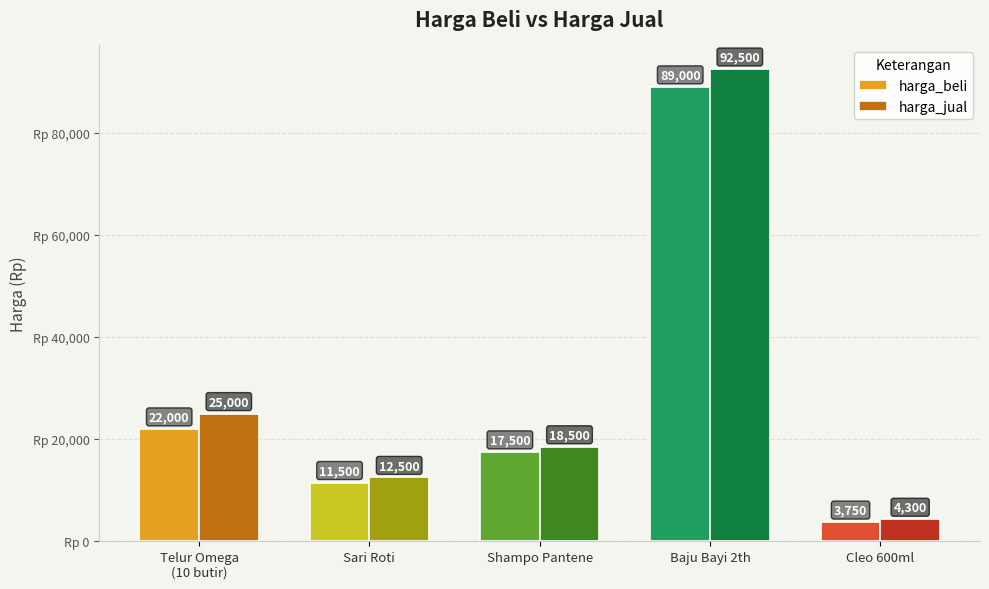

Reading right to left, transcribe all the data shown in this chart.

harga_beli: 3750	89000	17500	11500	22000
harga_jual: 4300	92500	18500	12500	25000